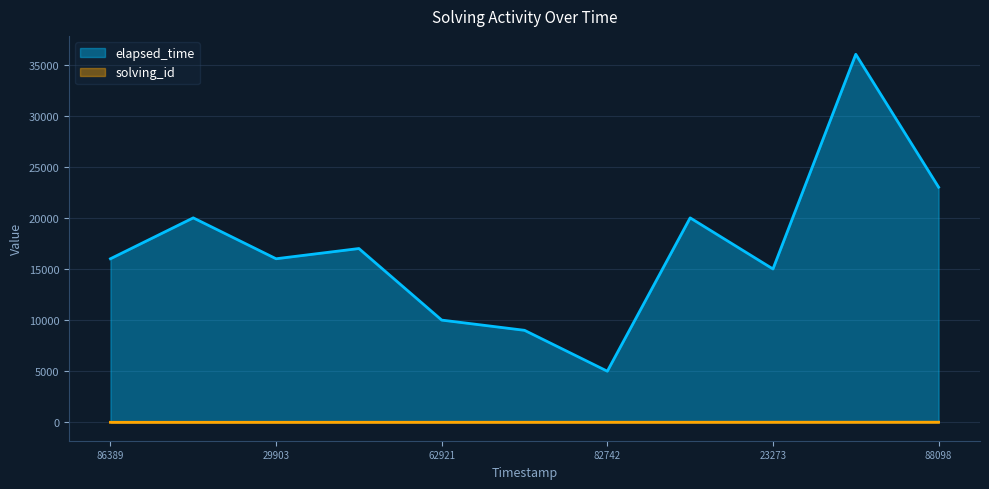

Which series changed the most between 86389 and 88098?

elapsed_time